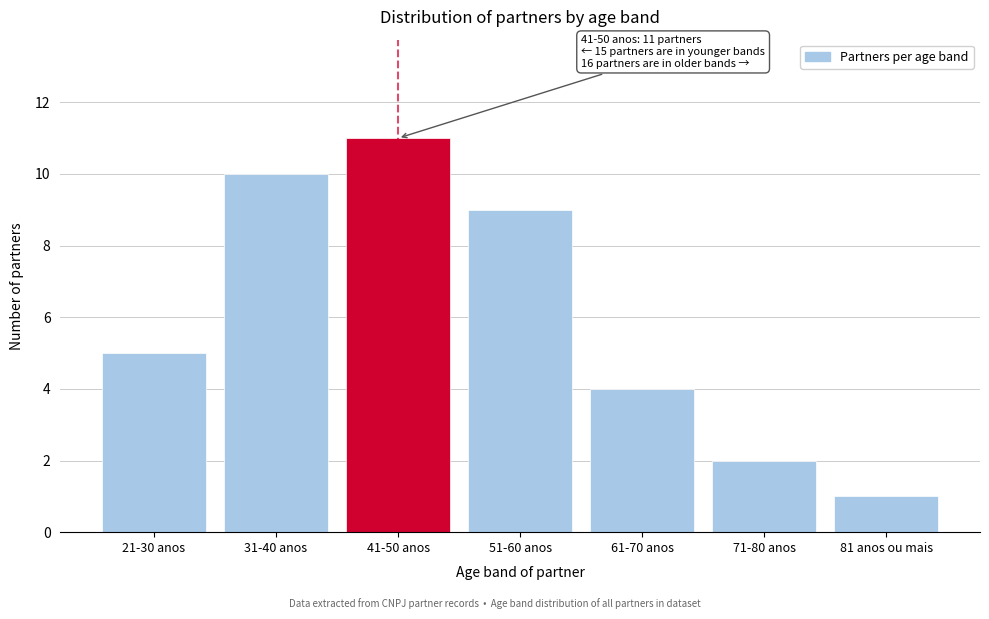

Reading left to right, extract all data points from this chart.

5	10	11	9	4	2	1